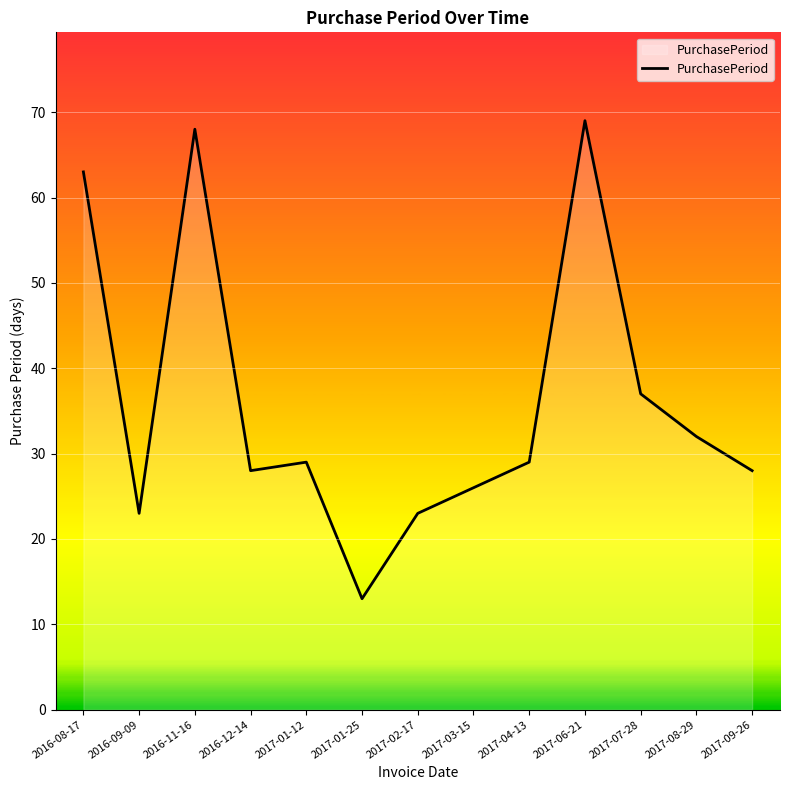

What is the sum of all values?

468